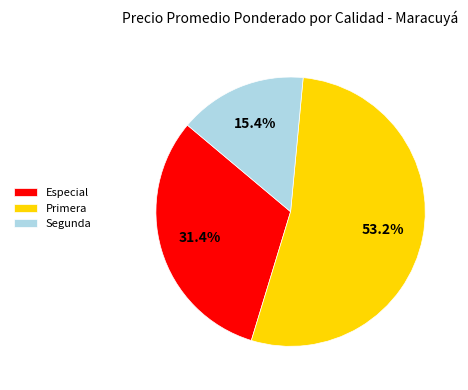

Which has a higher value, Especial or Segunda?

Especial